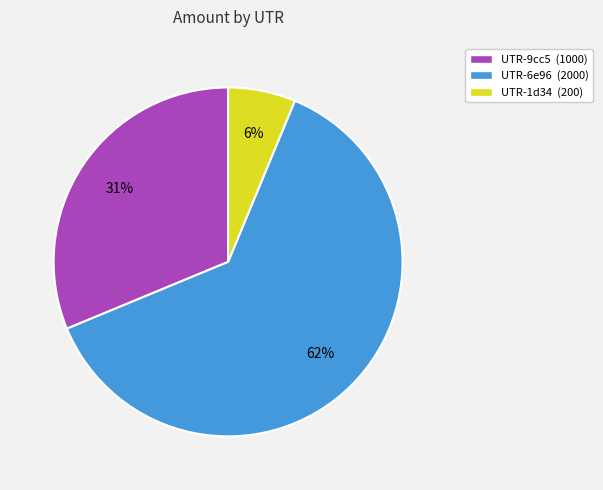

What is the ratio of the value at UTR-6e96 (2000) to the value at UTR-9cc5 (1000)?

2.0